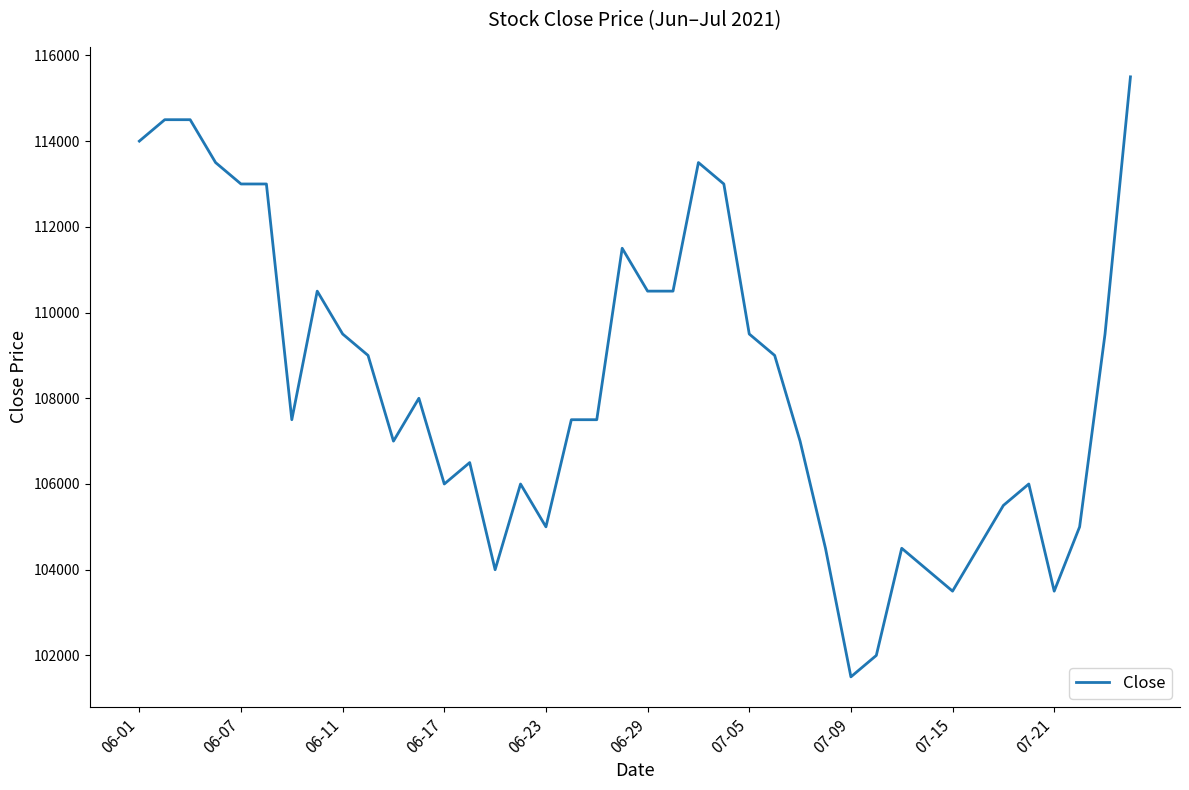

What is the maximum value shown in the chart?

115500